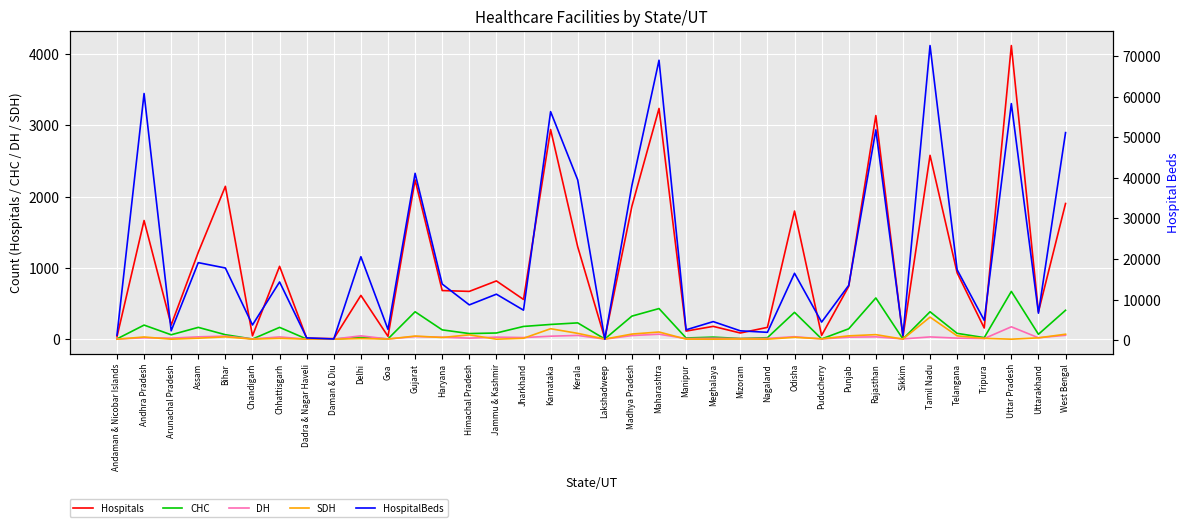

True or false: Hospitals has a value of 342 at Delhi.

False